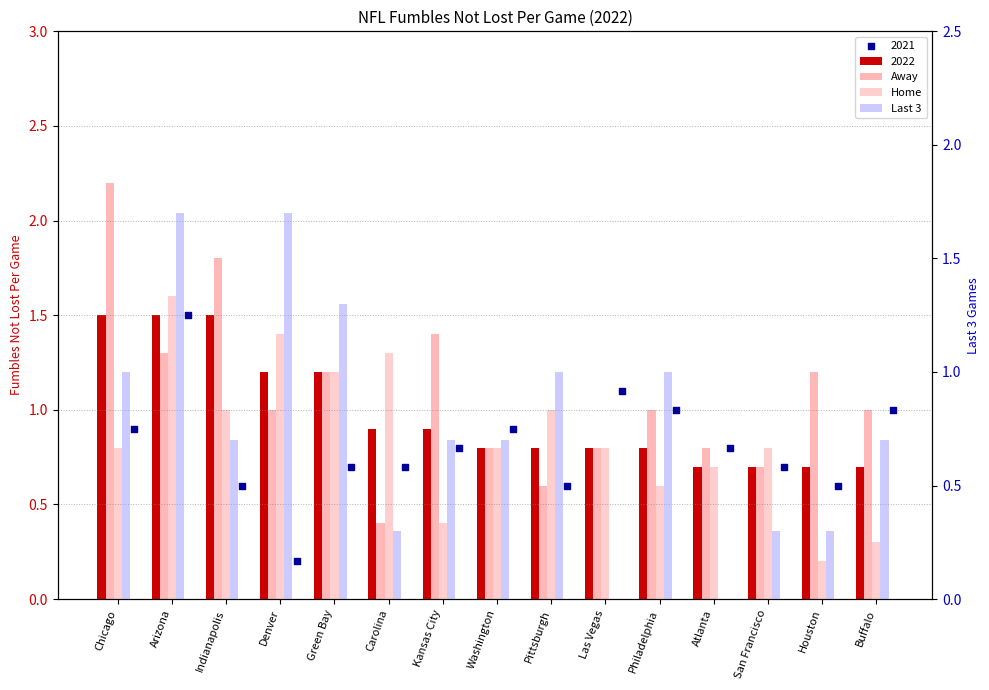

Which series reaches the maximum Y coordinate?

Away